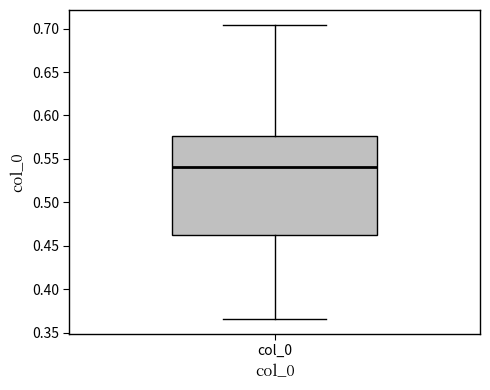

Transcribe this box plot: give where the median line is, the range the box spans, and where the two whiskers end, as read against the y-axis. The values are not printed on the chart, so give them approximately, as read against the axis.

median 0.540, box 0.465 to 0.575, whiskers 0.365 to 0.705